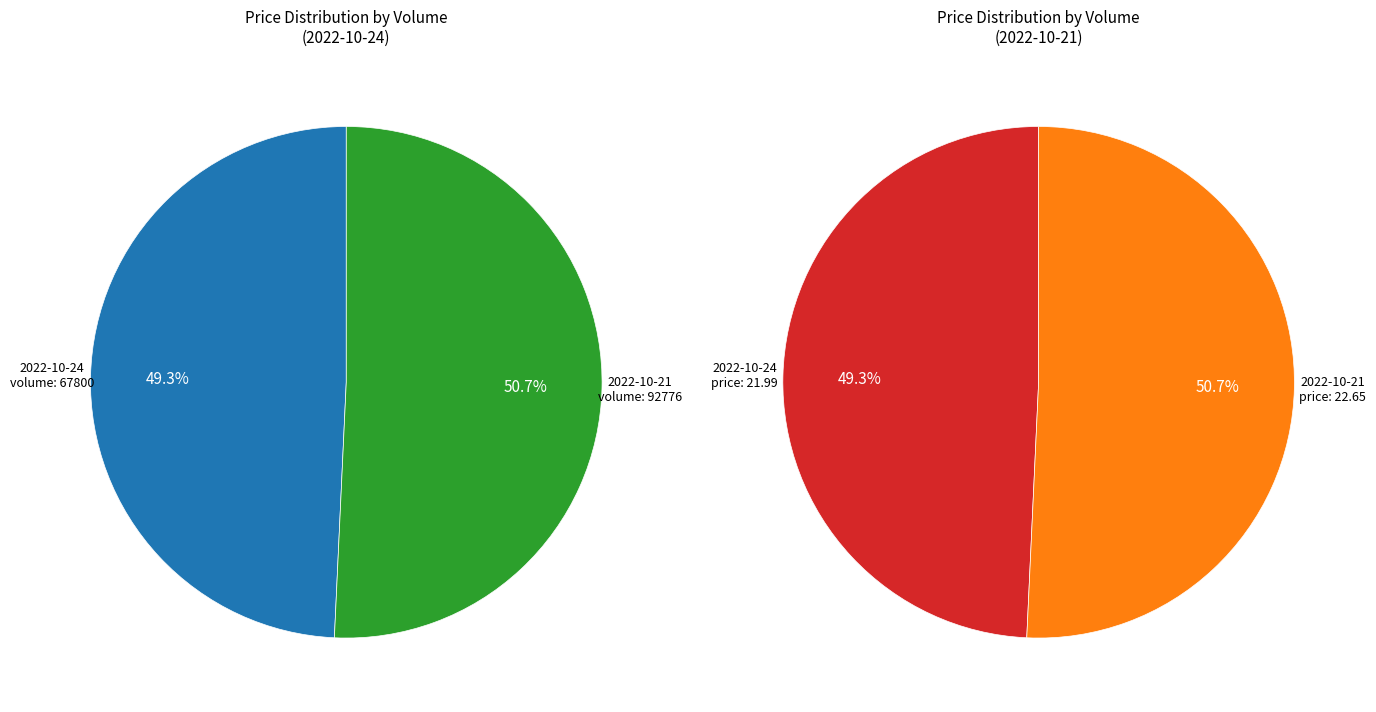

Does any single category account for the majority?

Yes